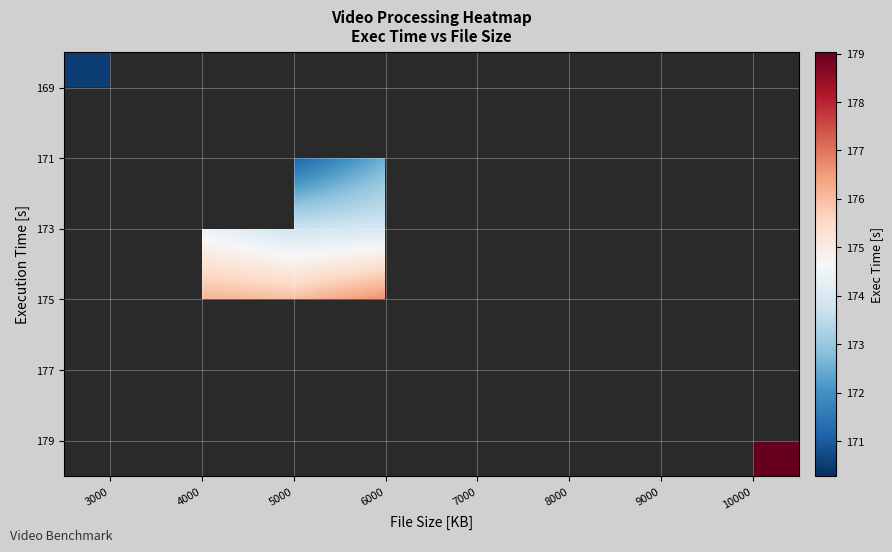

At 6000, list the series in order from smallest to largest.

169, 171, 173, 175, 177, 179